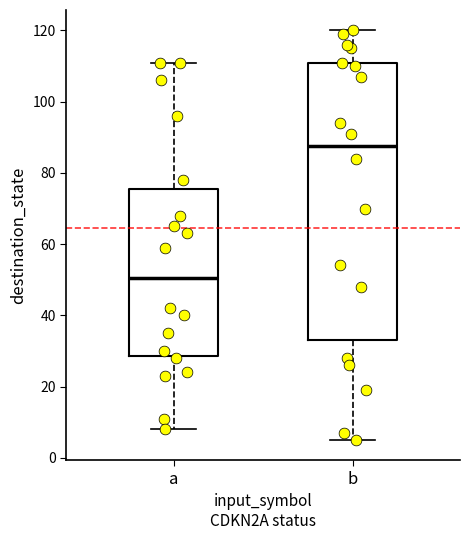

Which box's median line is the lowest?

a